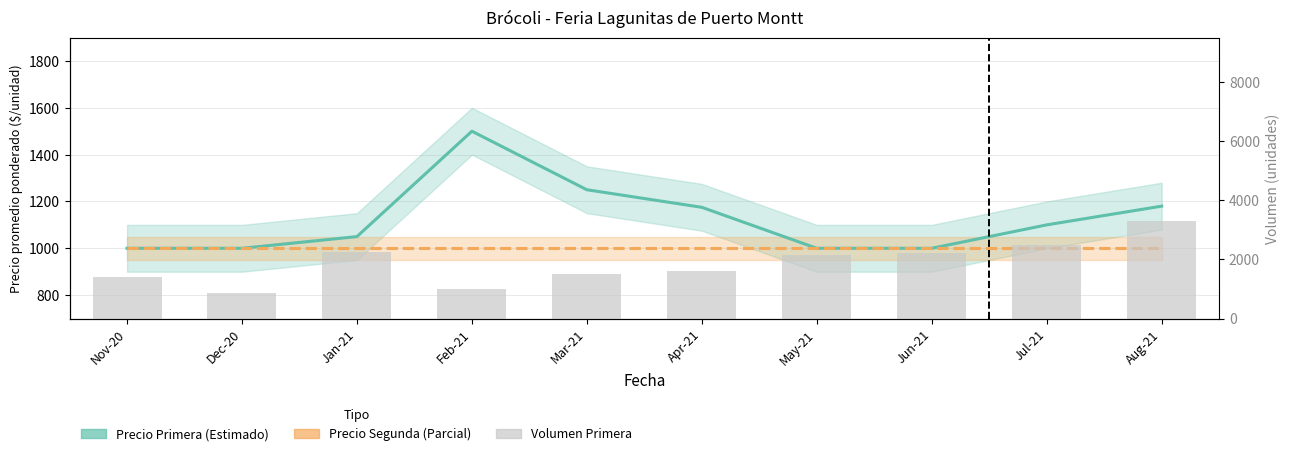

Which series changed the most between Mar-21 and Apr-21?

Volumen Primera